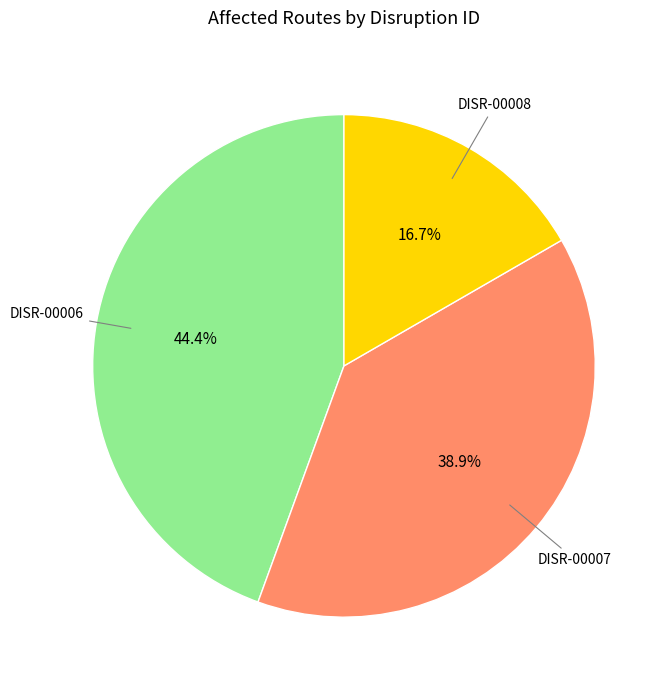

Is there a majority slice in this chart?

No